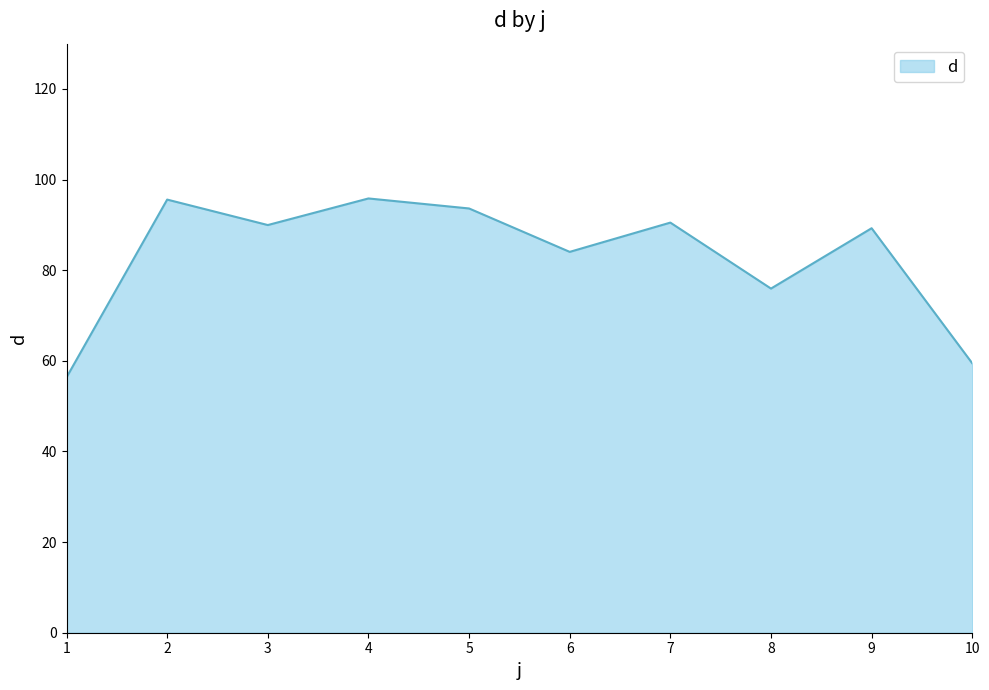

What is the difference between the values at 2 and 7?

5.1